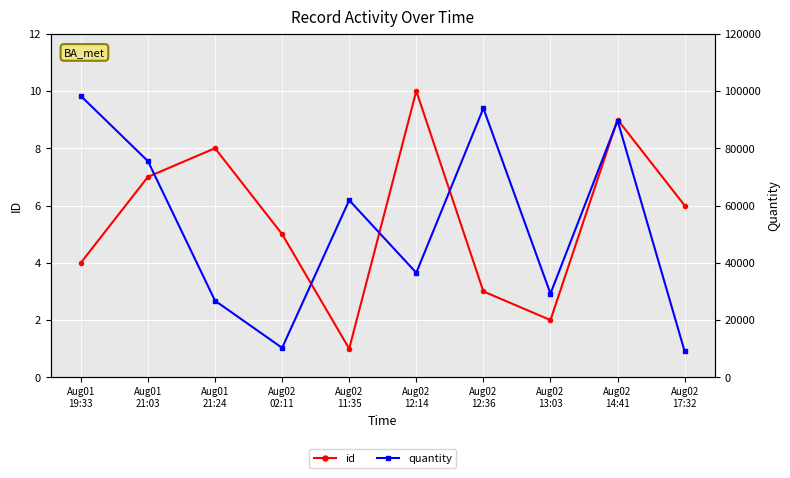

What is the maximum value for id?

10